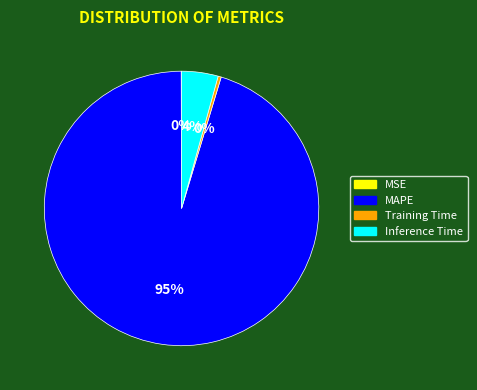

True or false: Inference Time accounts for 4% of the total.

True